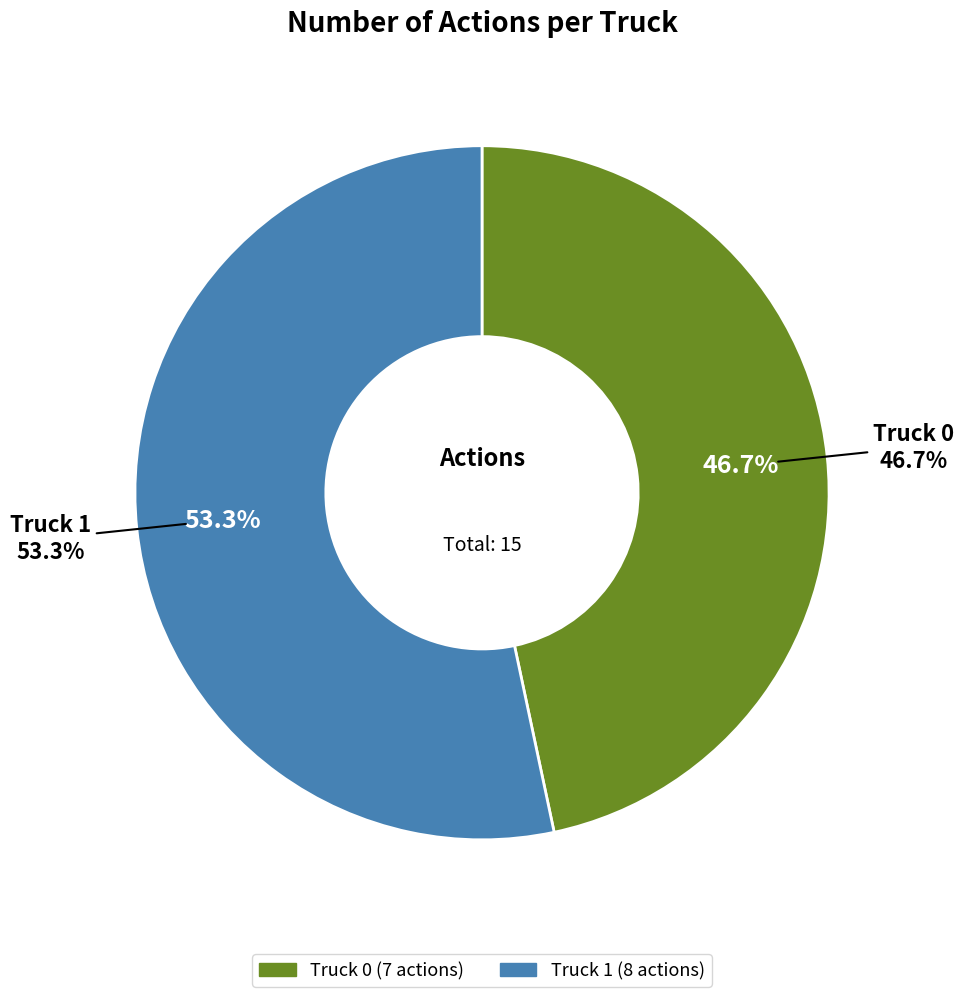

Between Truck 1 and Truck 0, which is larger?

Truck 1